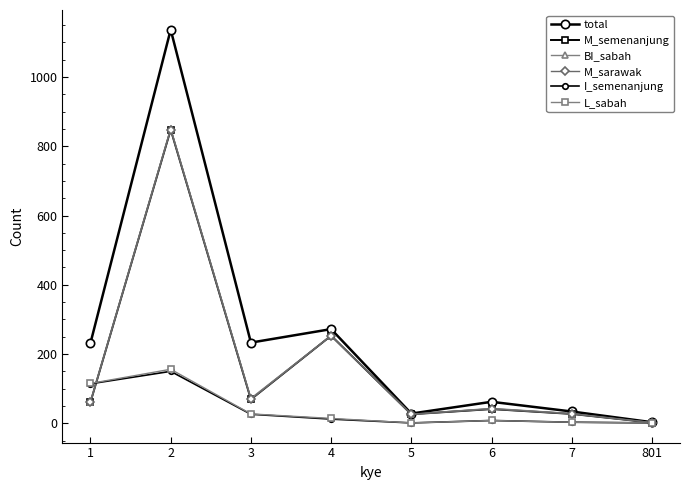

What is the difference between the total values at 2 and 4?

865